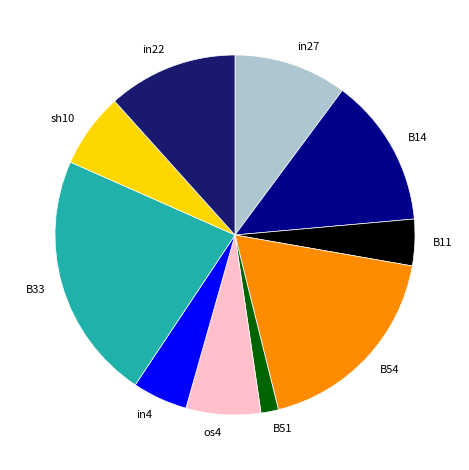

The B51 slice represents 11% of the pie. True or false?

False